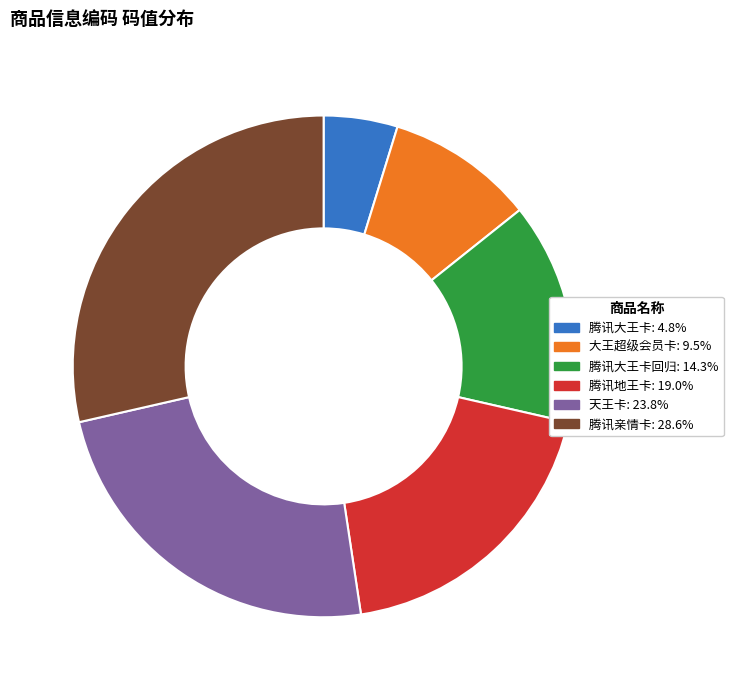

Does any single category account for the majority?

No